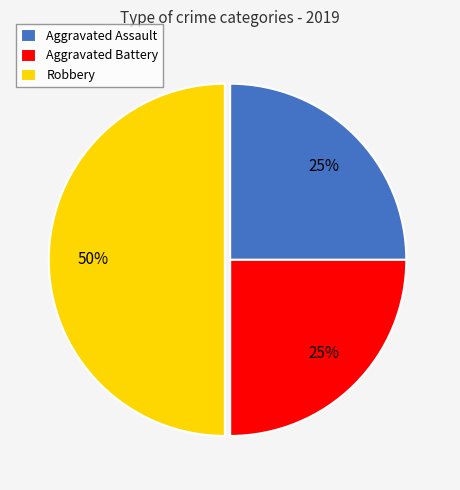

Approximately how many times larger is the value at Aggravated Battery compared to Aggravated Assault?

1.0